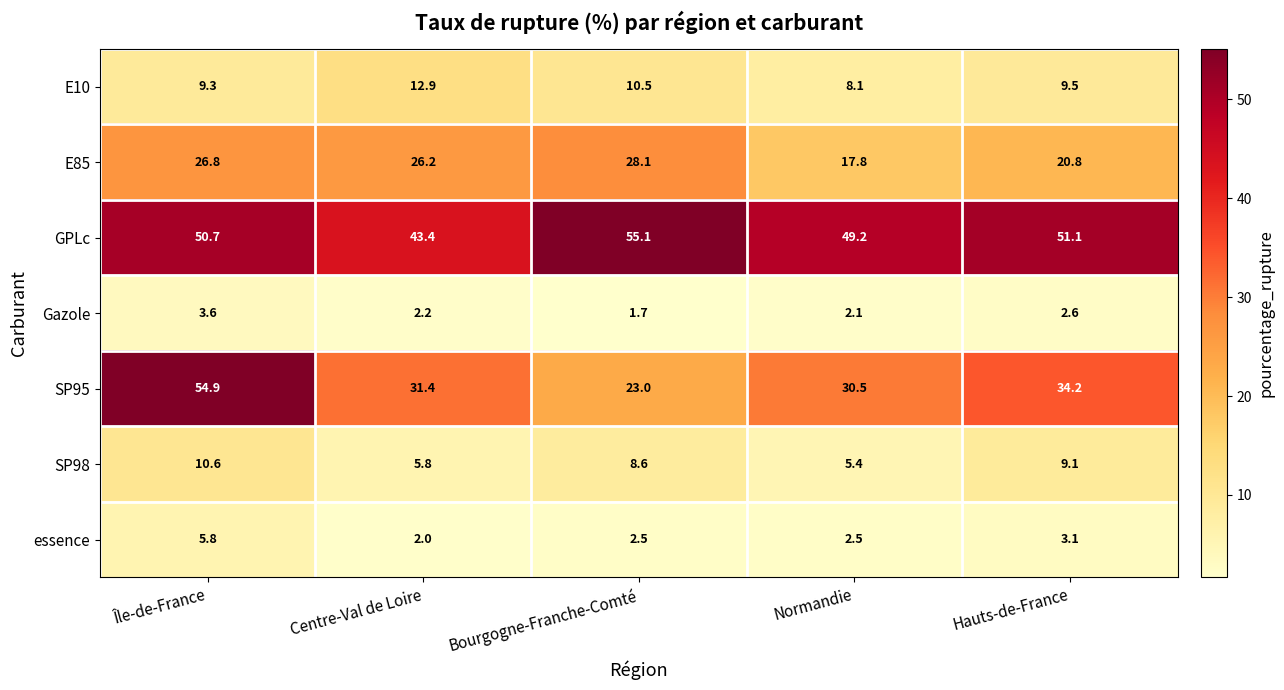

The value of SP98 at Bourgogne-Franche-Comté is 8.6. True or false?

True